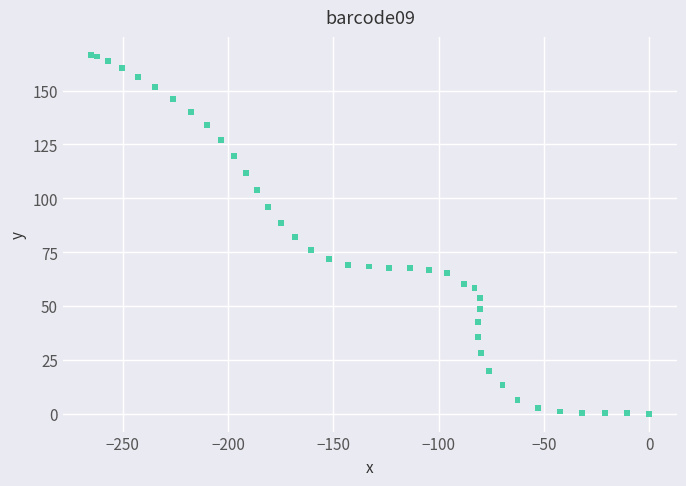

What is the range of Y values (max minus min)?

166.6